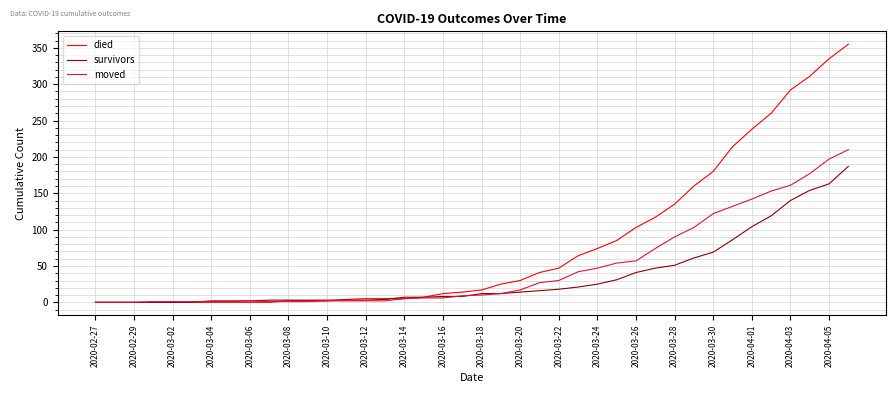

What is the maximum value for survivors?

187